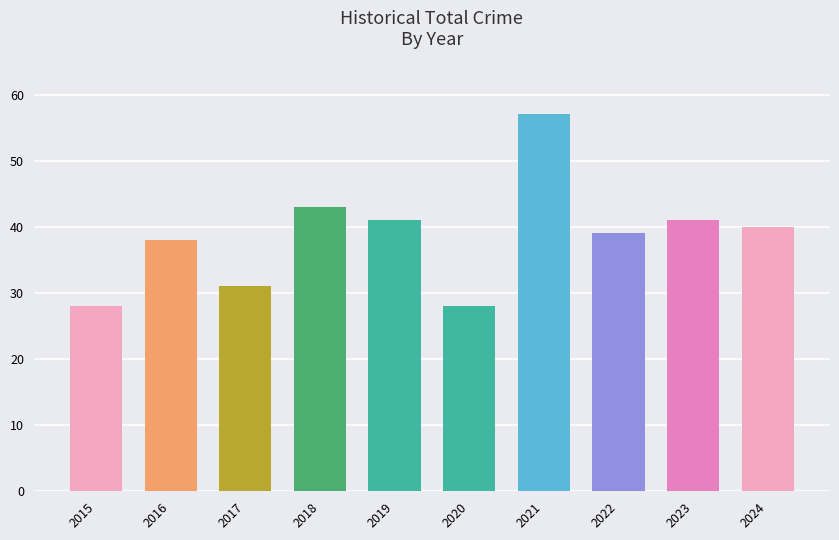

What is the difference between the values at 2015 and 2024?

12